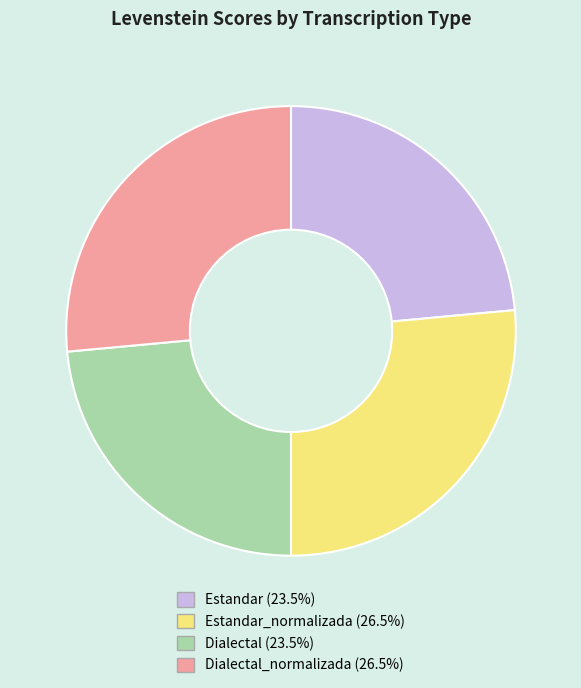

Does any single category account for the majority?

No